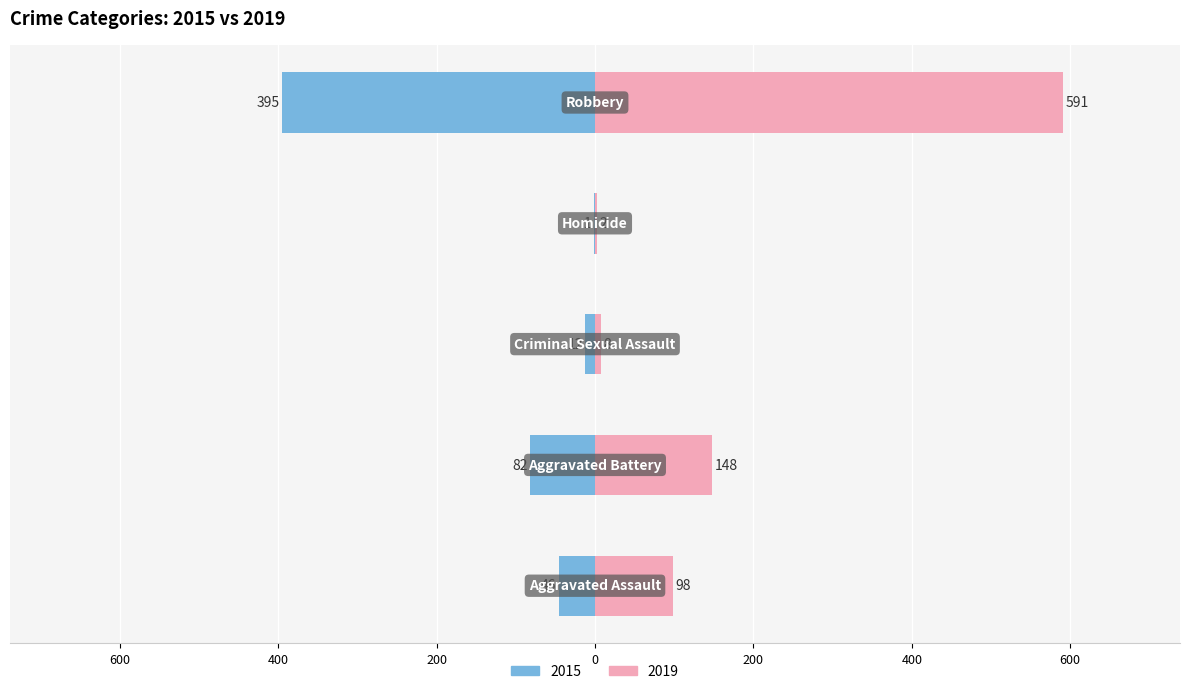

The value of 2015 at Homicide is -2. True or false?

False